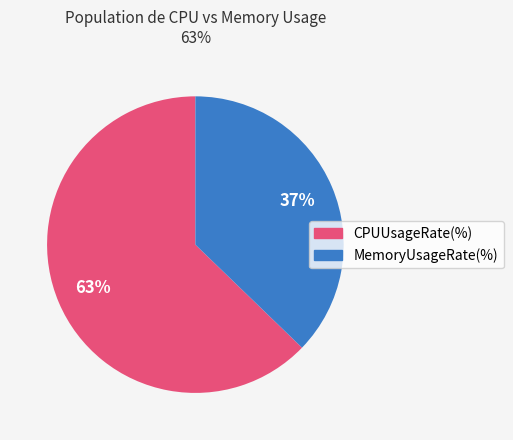

To the nearest percent, what percentage of the pie is MemoryUsageRate(%)?

37%